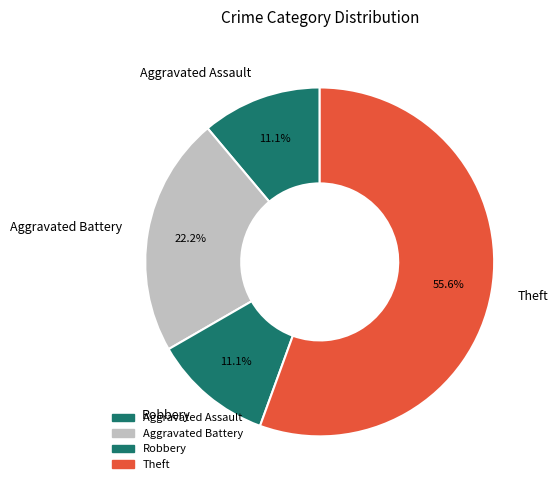

Does Theft represent more than half of the total?

Yes